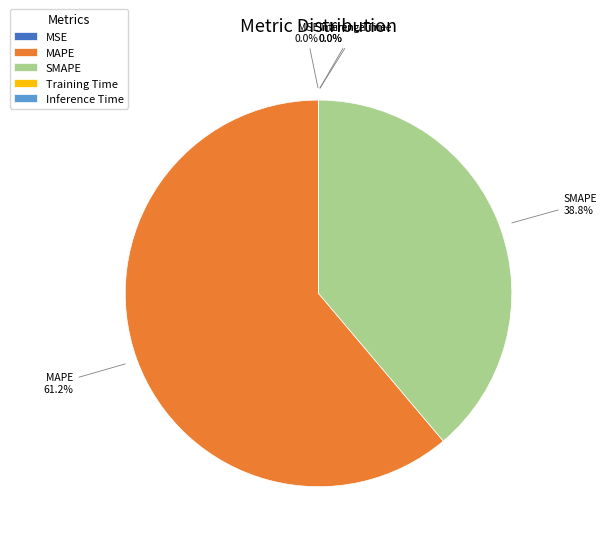

Which slice is the largest?

MAPE